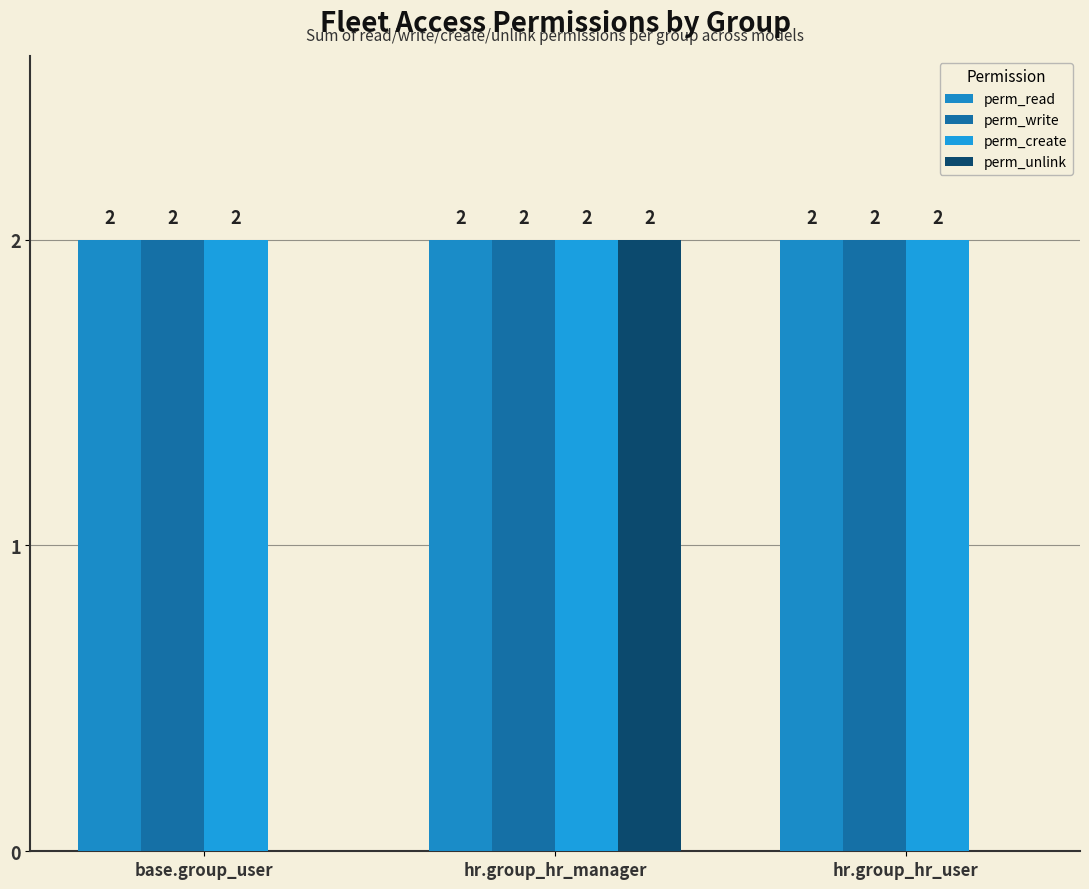

Reading right to left, transcribe all the data shown in this chart.

perm_read: 2	2	2
perm_write: 2	2	2
perm_create: 2	2	2
perm_unlink: 0	2	0